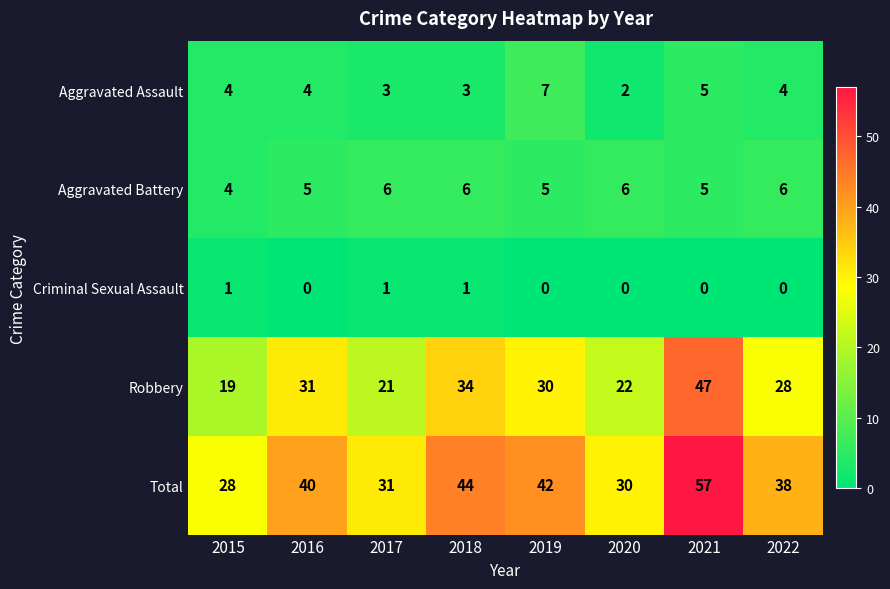

What is the greatest value displayed?

57